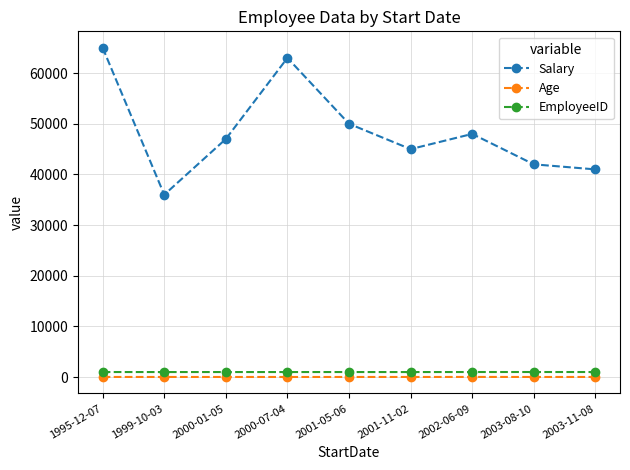

How many series are shown in this chart?

3